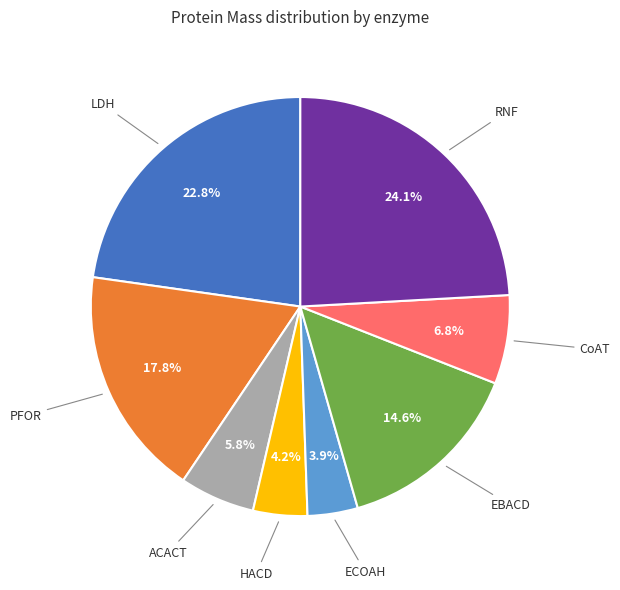

Is there a majority slice in this chart?

No